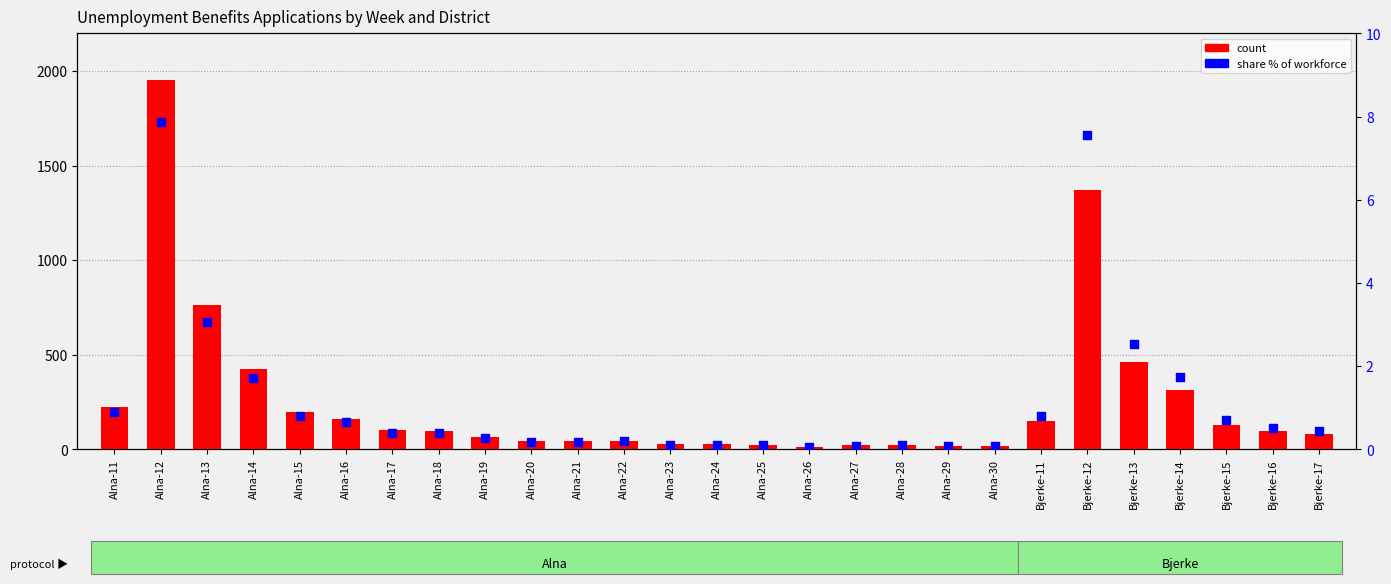

Which series reaches the minimum Y coordinate?

share % of workforce